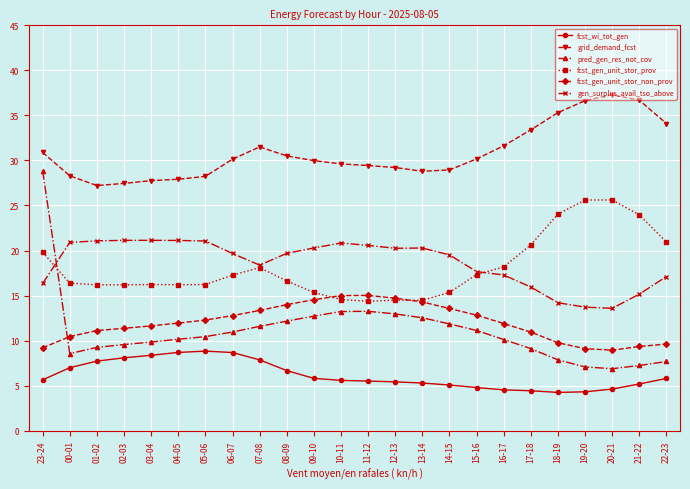

How many lines are shown in the chart?

6